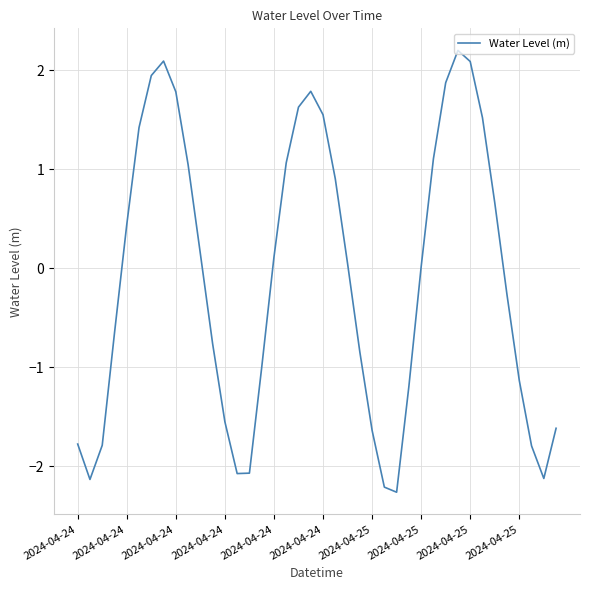

What is the smallest value displayed?

-2.3